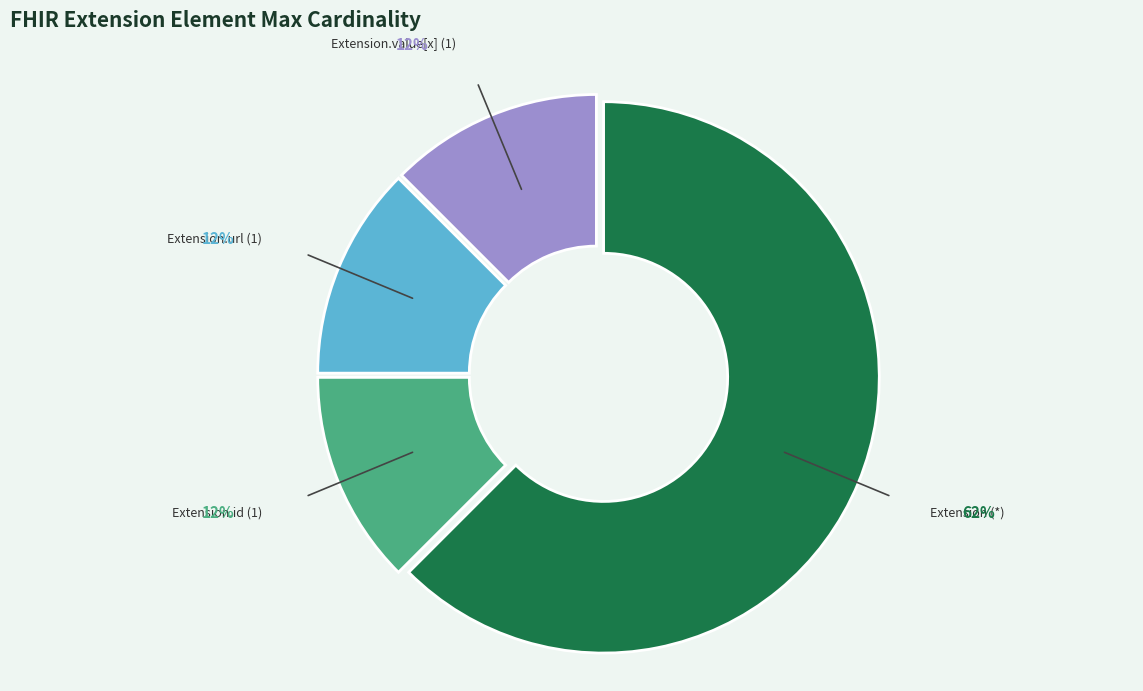

What is the ratio of the value at Extension.value[x] (1) to the value at Extension.url (1)?

1.0